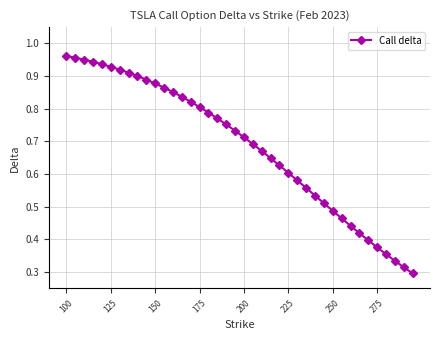

What is the sum of all values?

27.4